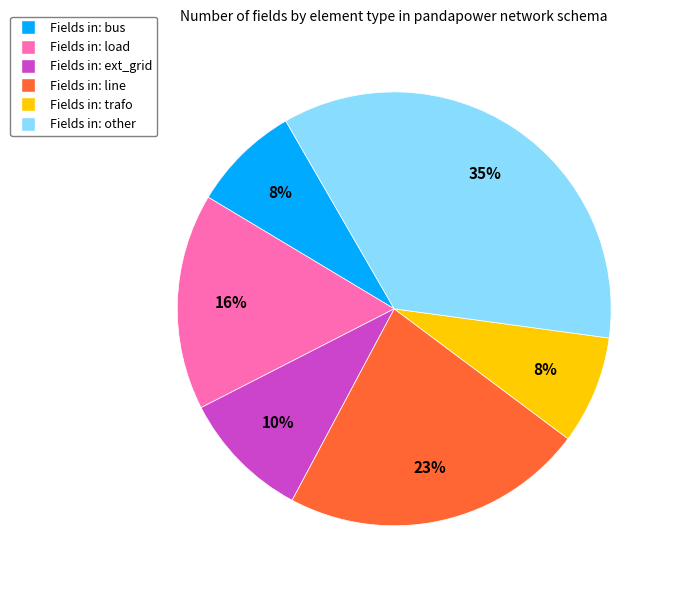

Does any single category account for the majority?

No